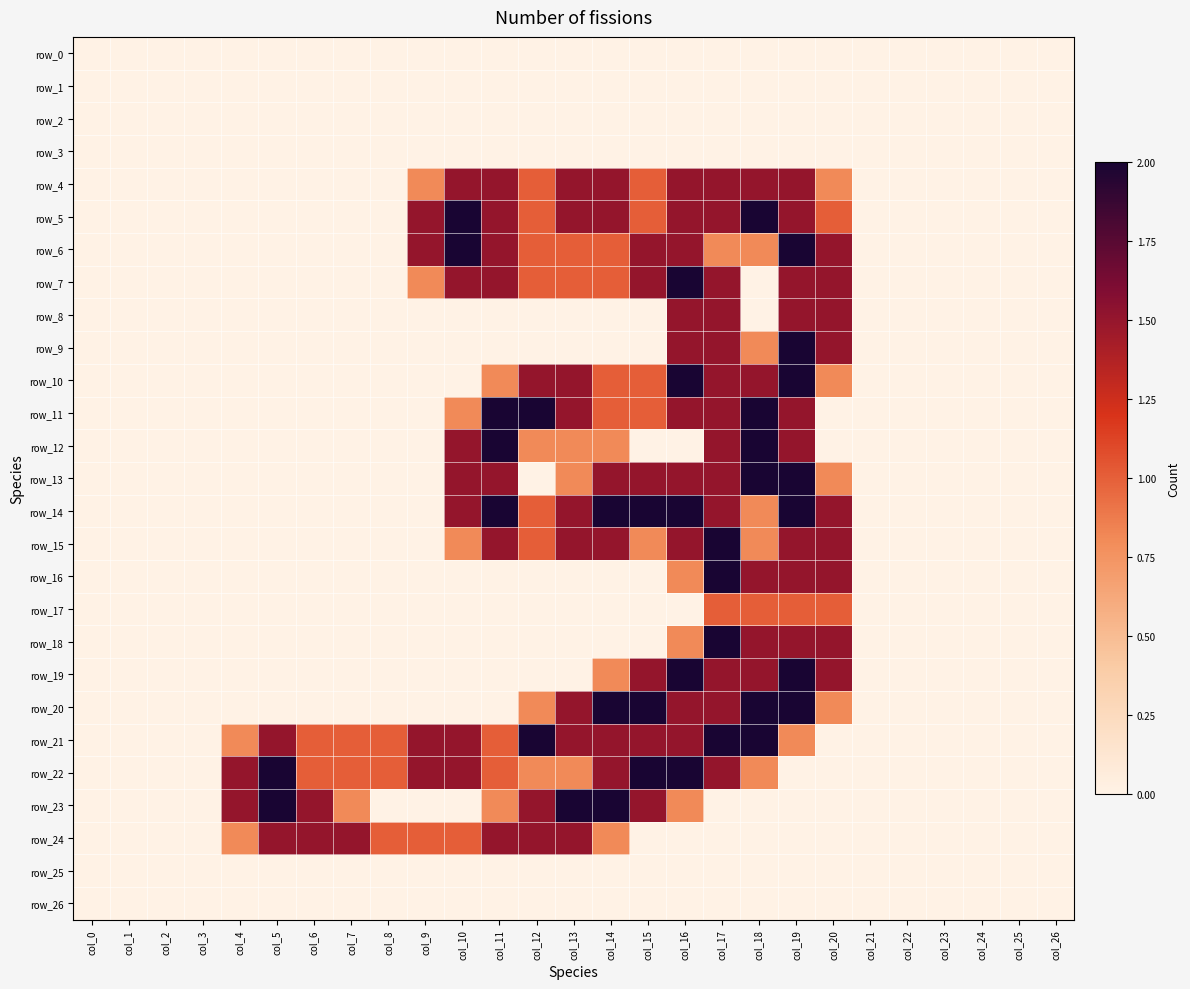

Count the number of data series in this chart.

27